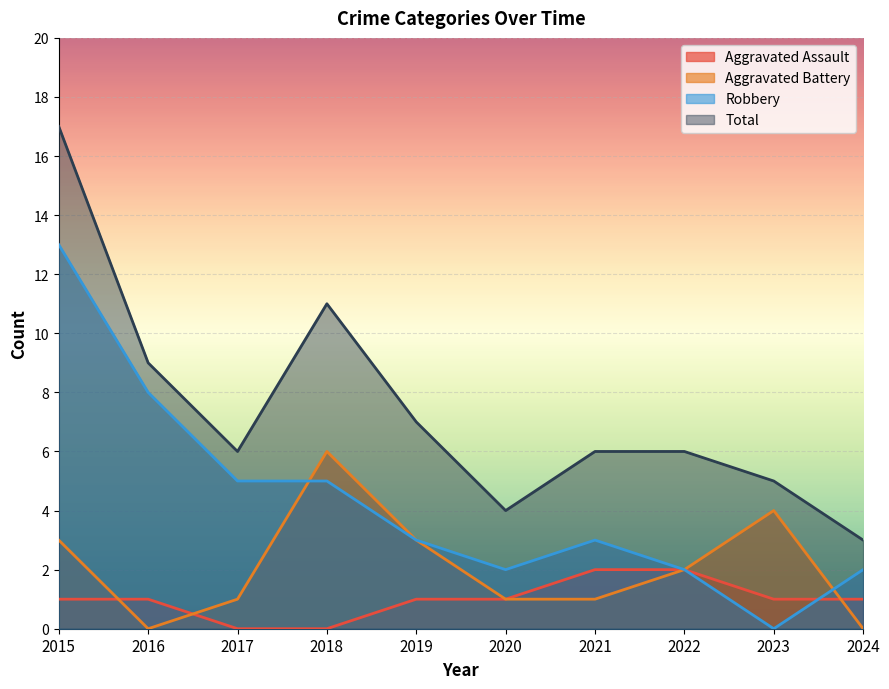

Which series ends up on top after the final intersection of Aggravated Assault and Aggravated Battery?

Aggravated Assault